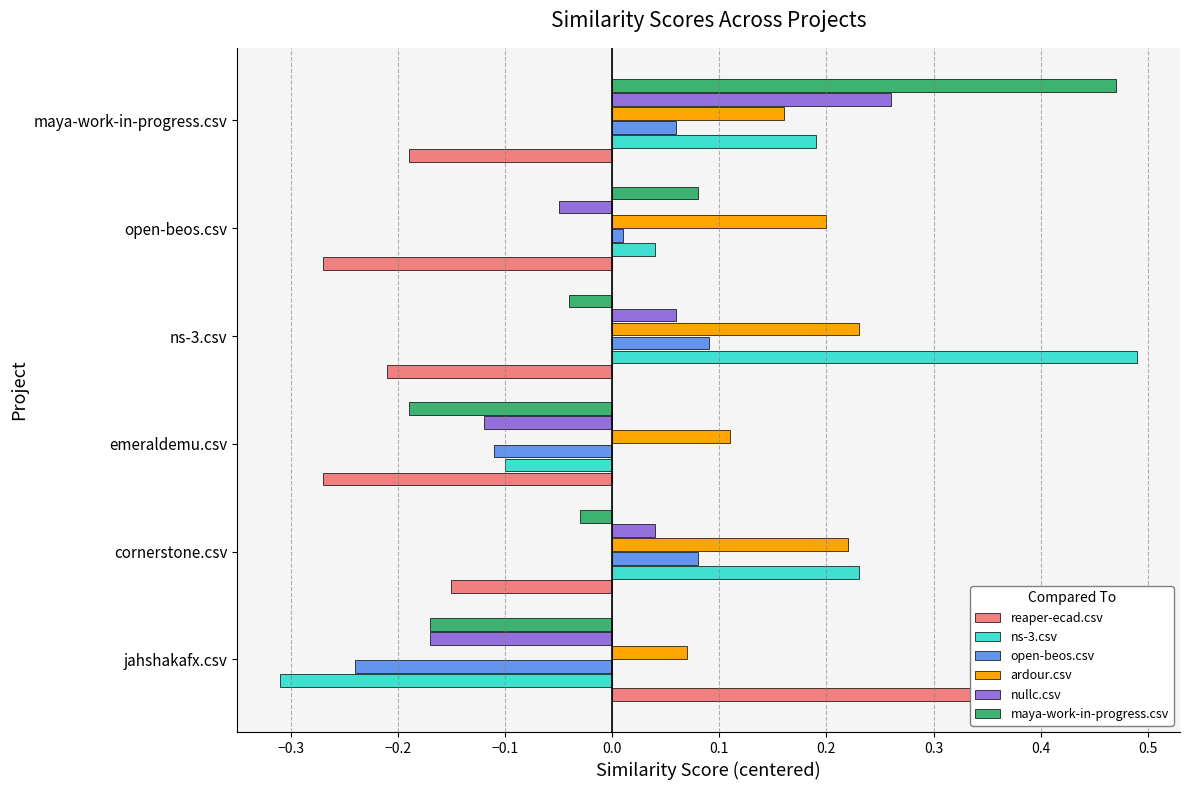

Are the bars grouped side by side (vs. stacked)?

Yes